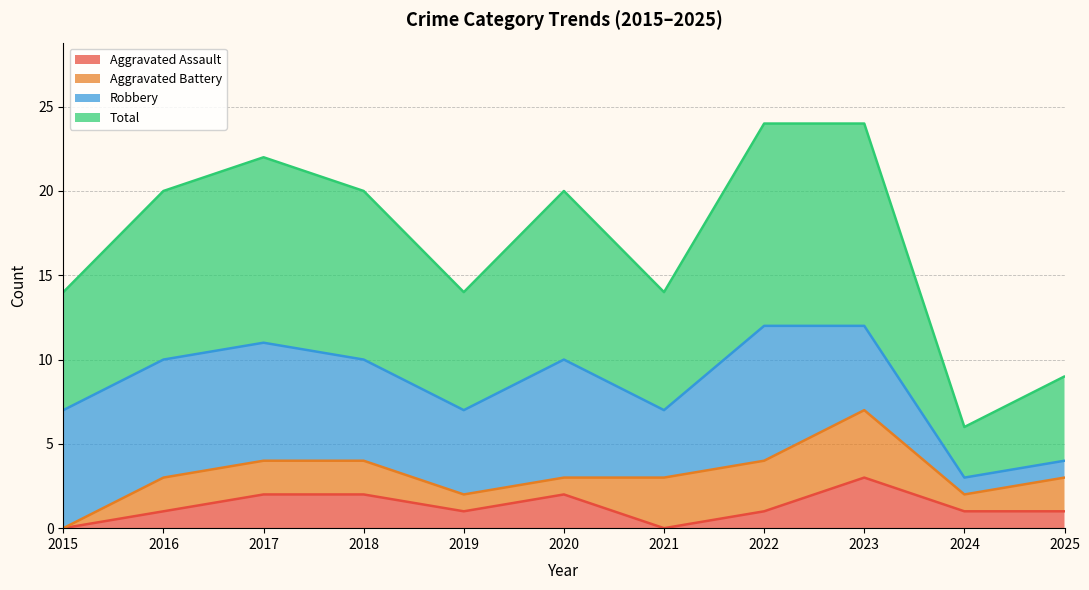

Does the chart have visible grid lines?

Yes